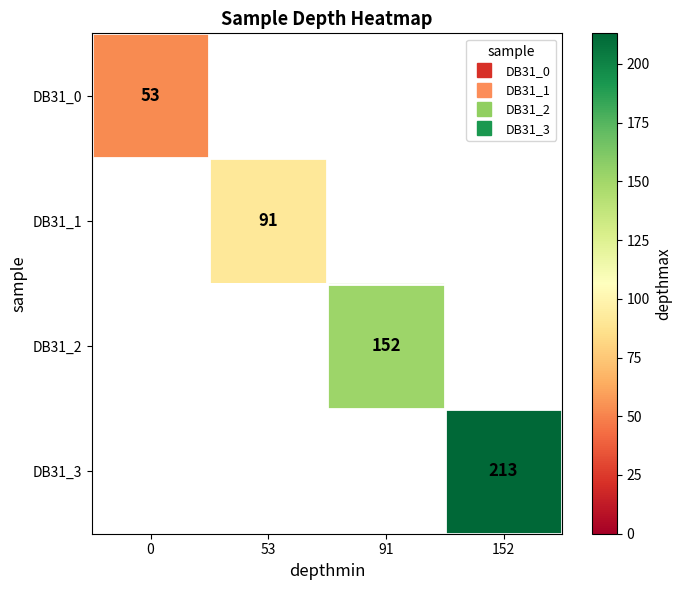

Which series changed the most between 0 and 152?

DB31_3